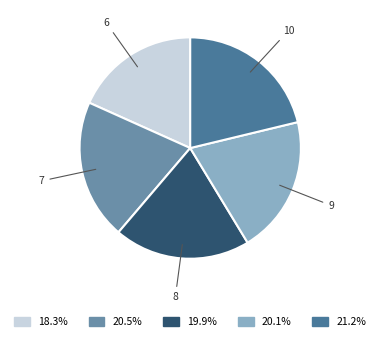

Is there any slice that represents more than half of the pie?

No